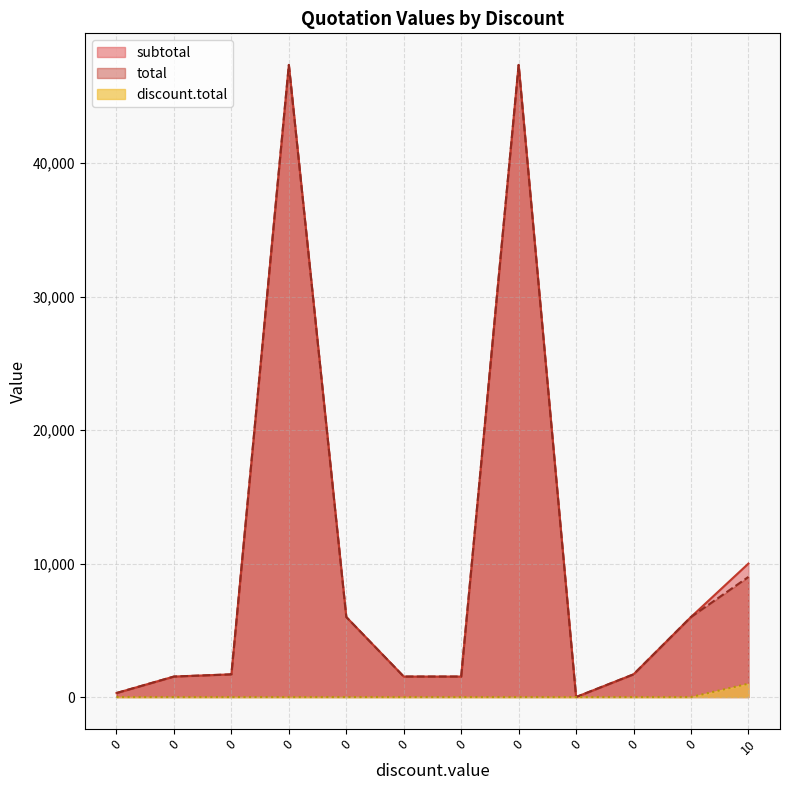

At 0, list the series in order from largest to smallest.

subtotal, total, discount.total